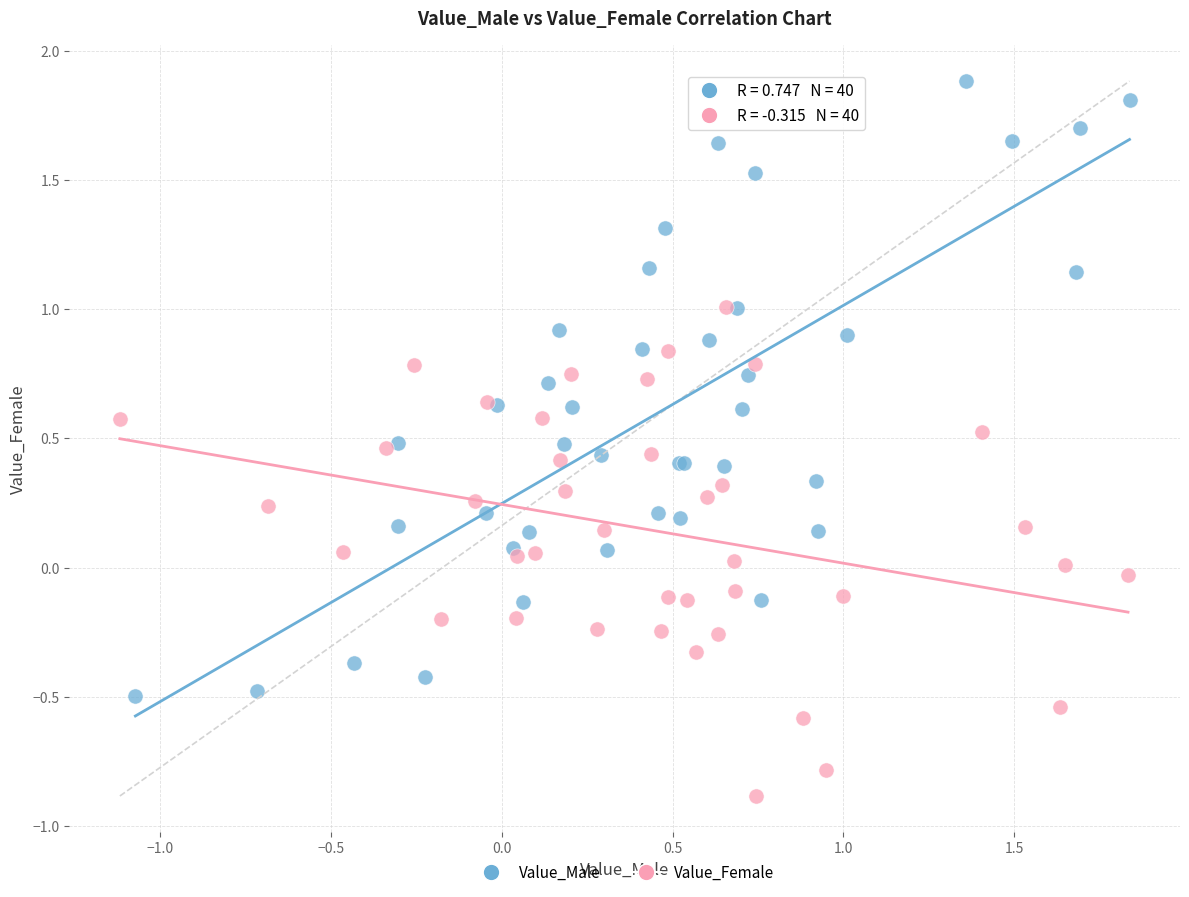

Which series has the largest Y range (max minus min)?

Value_Male